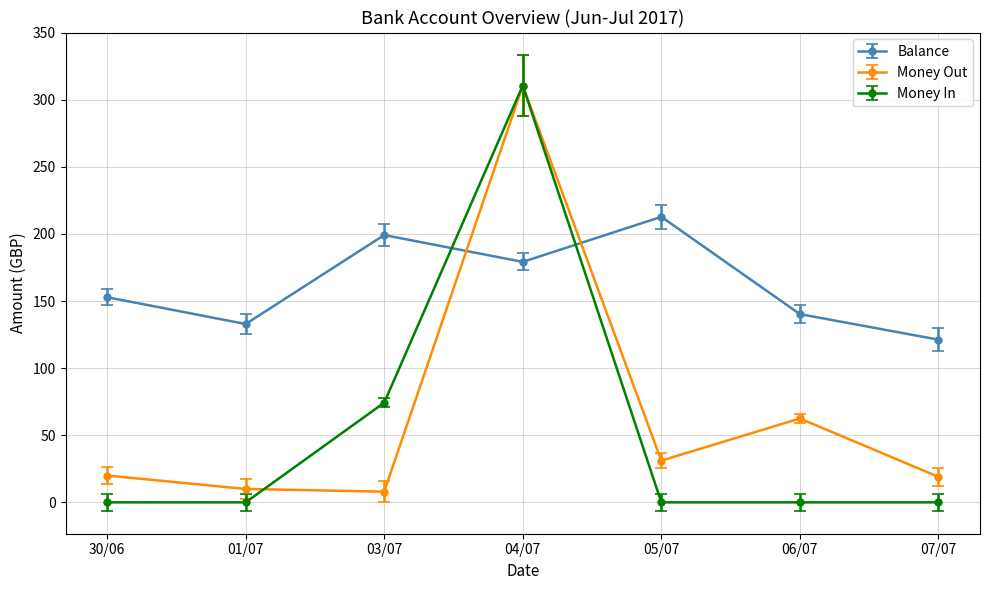

True or false: Balance has a value of 152.9 at 30/06.

True